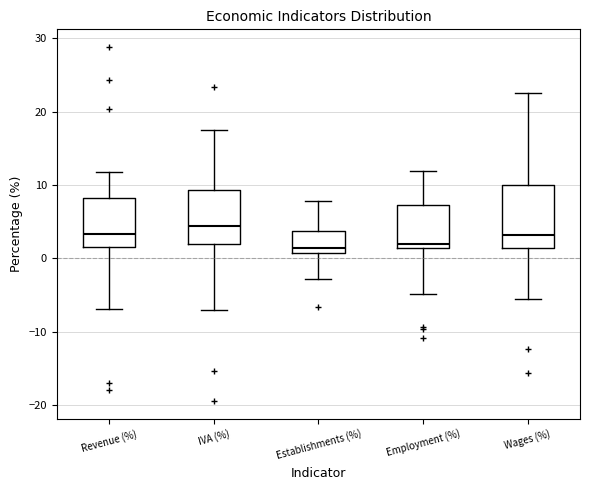

Comparing the boxes themselves (not the whiskers), which one is the tallest?

Wages (%)